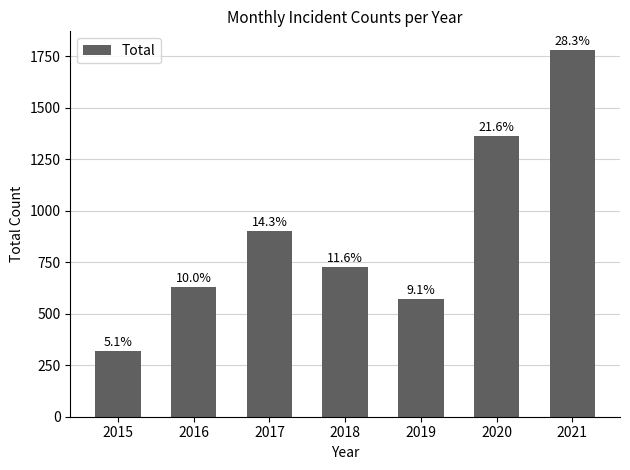

The value at 2020 is 1362. True or false?

True